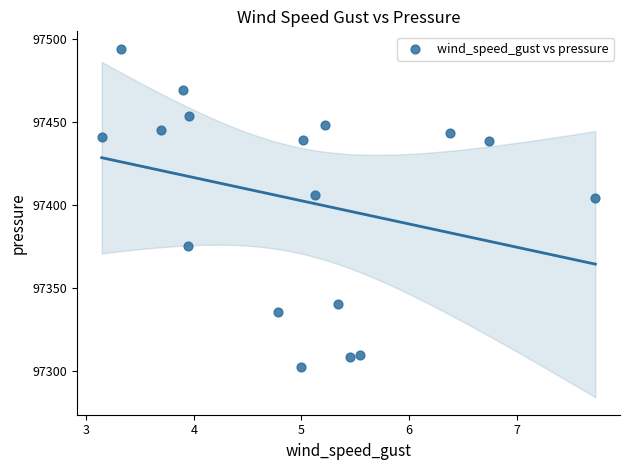

What is the range of X values (max minus min)?

4.6